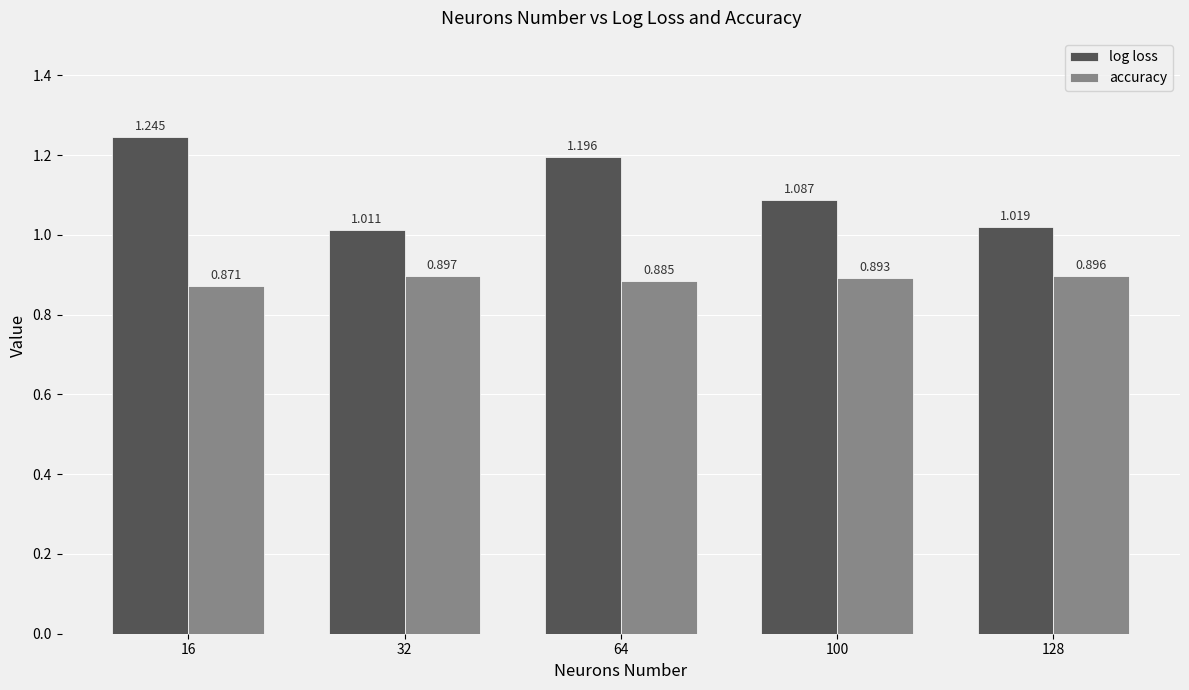

Which series has the largest range (max minus min)?

log loss